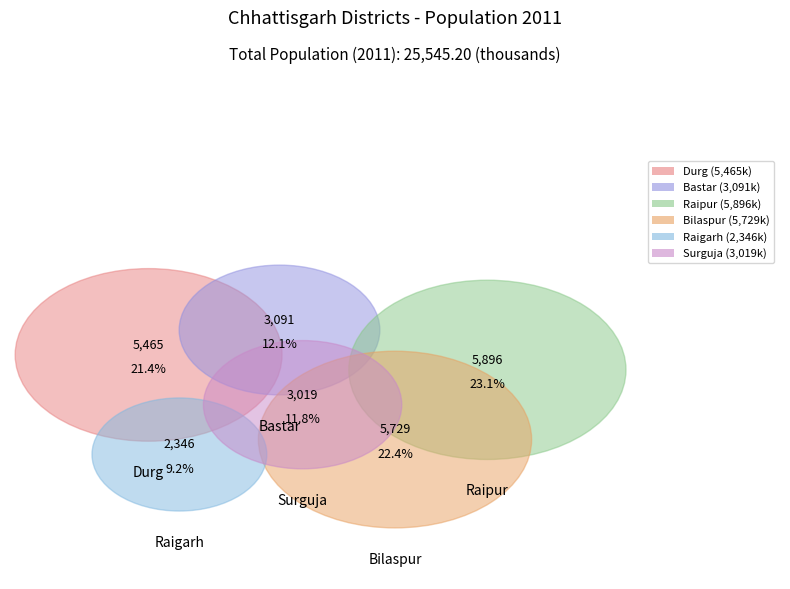

To the nearest percent, what is the difference between the largest and smallest slice percentages?

14%